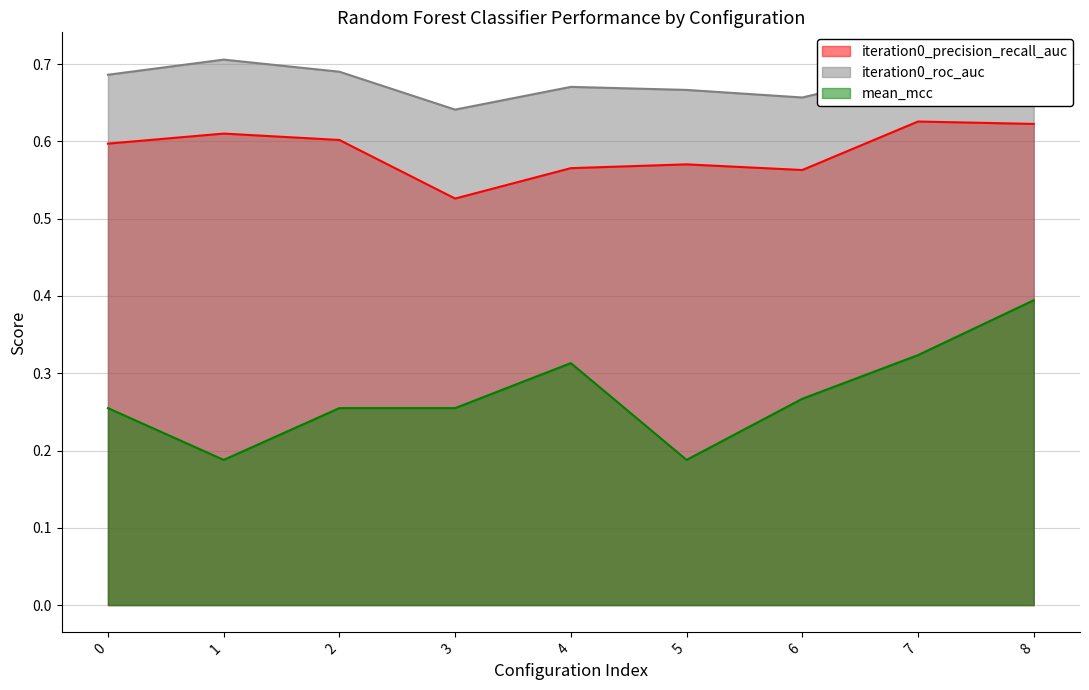

True or false: iteration0_precision_recall_auc and iteration0_roc_auc cross at least once.

False